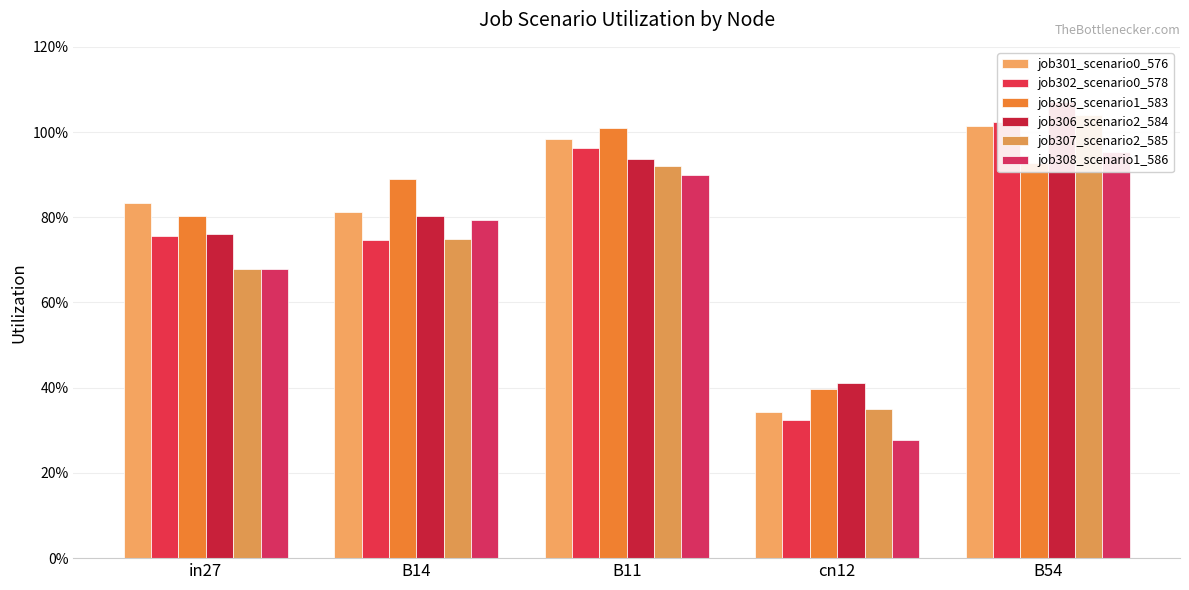

What is the difference between the maximum and minimum values in the job308_scenario1_586 series?

0.7